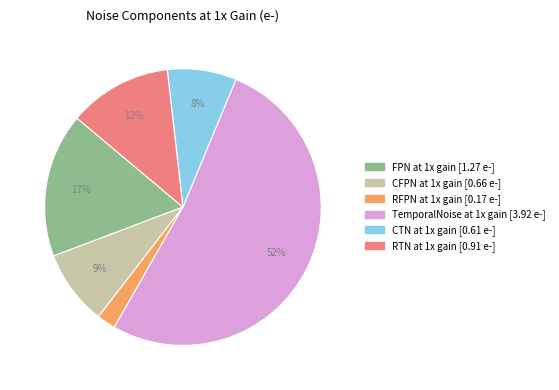

How many segments does this pie chart have?

6